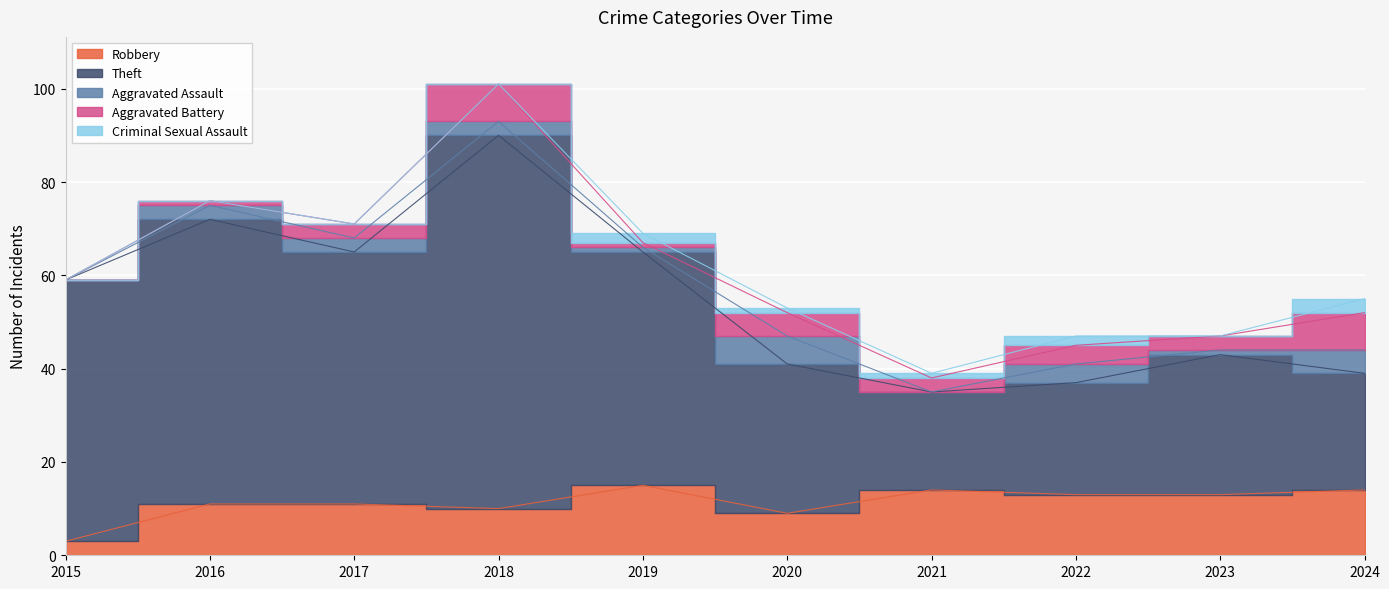

What is the average value of the Criminal Sexual Assault series?

1